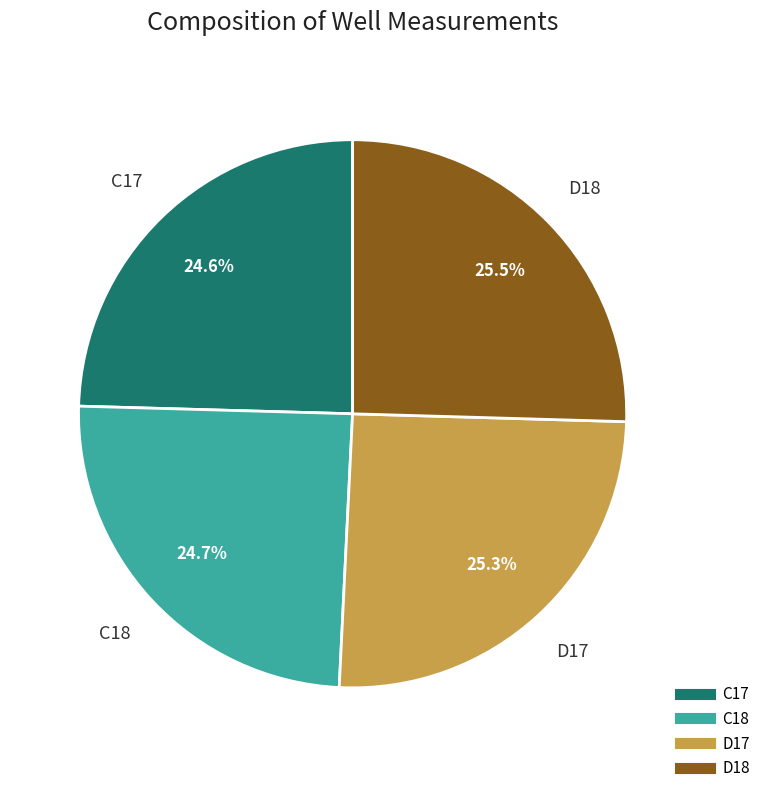

Is there a majority slice in this chart?

No